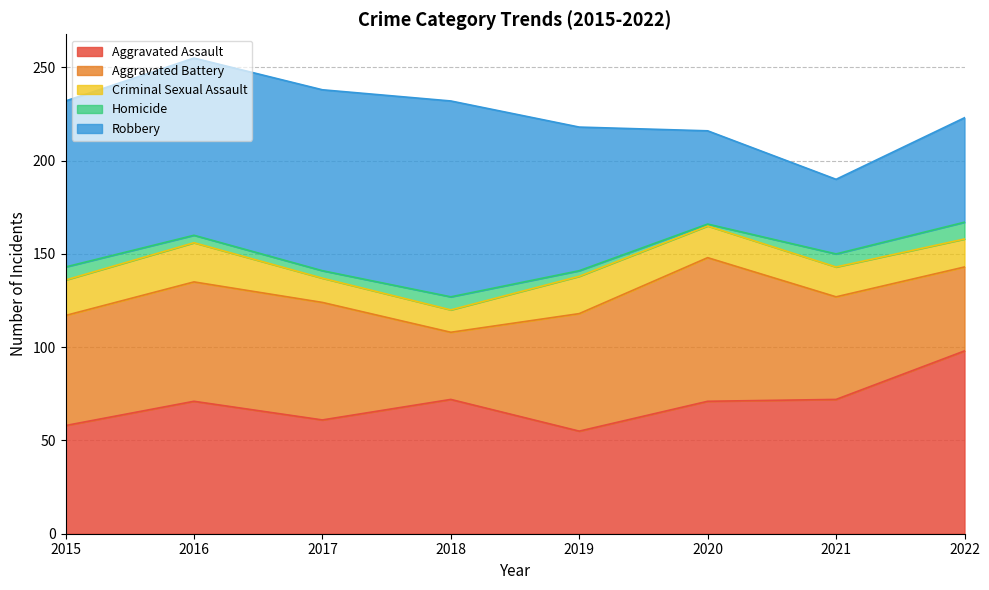

Is the value of Aggravated Assault at 2021 greater than the value of Aggravated Battery at 2022?

Yes